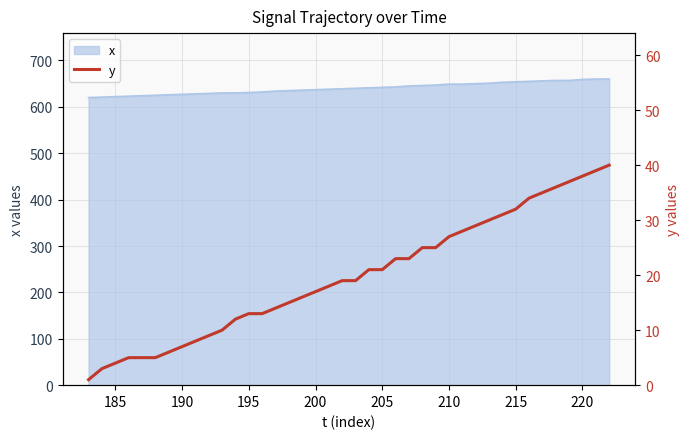

What is the lowest value of the x series?

620